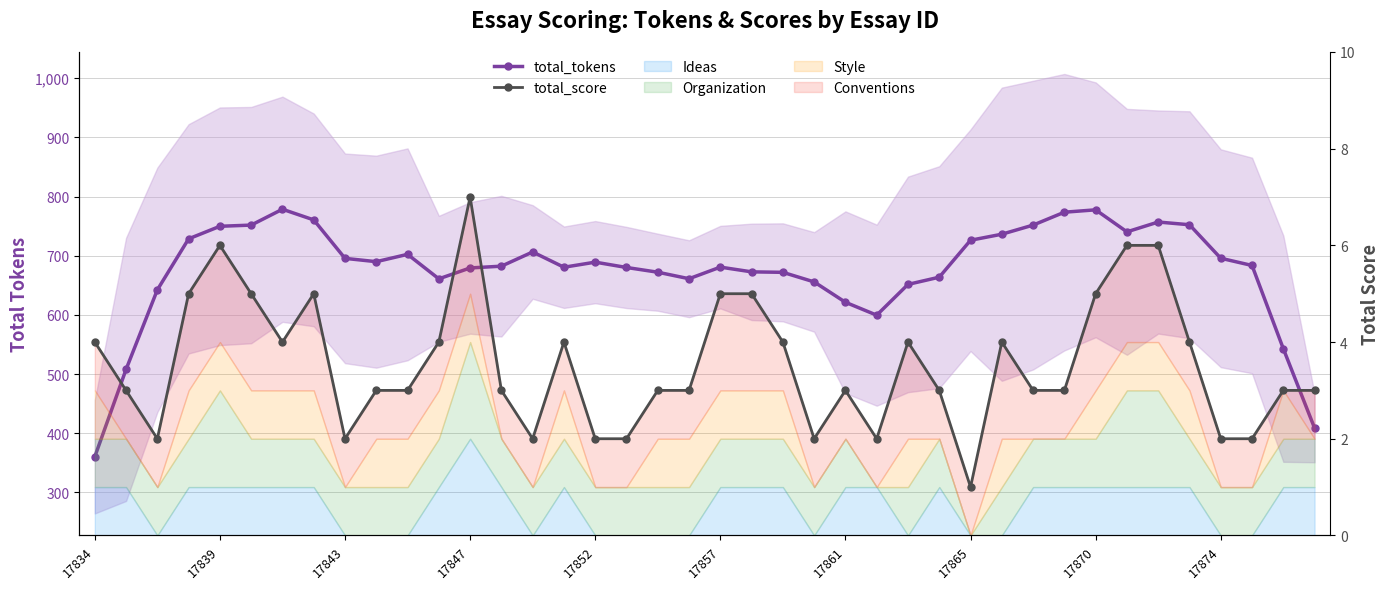

What is the average value of the total_score series?

3.5